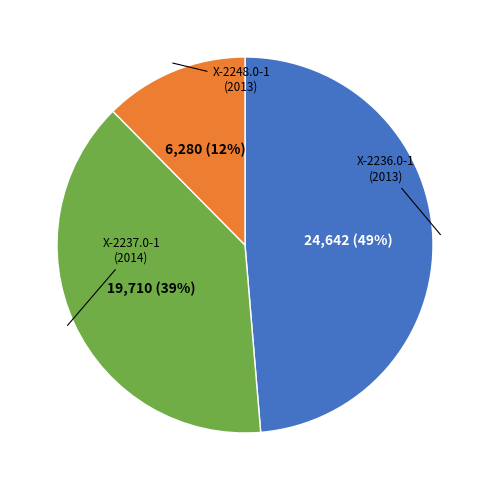

To the nearest percent, what is the average slice percentage?

33%